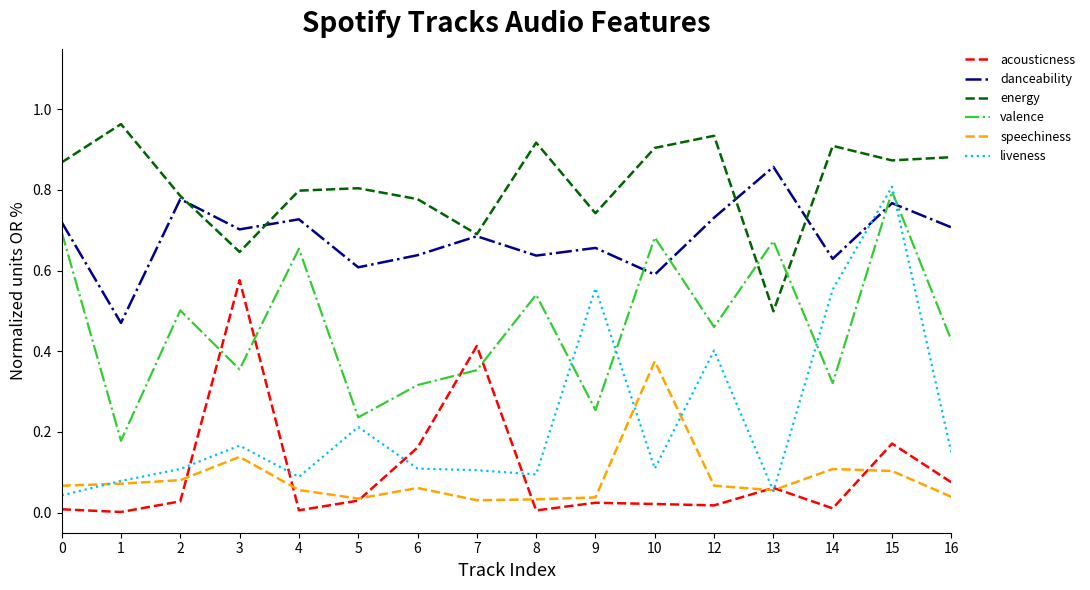

How many categories are shown in the chart?

16